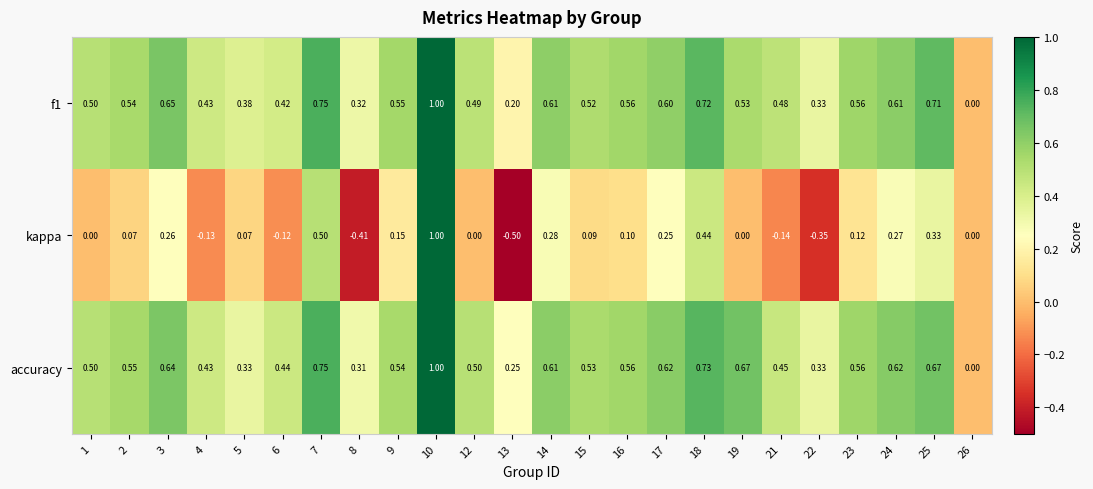

At which category is the sum across all series the highest?

10